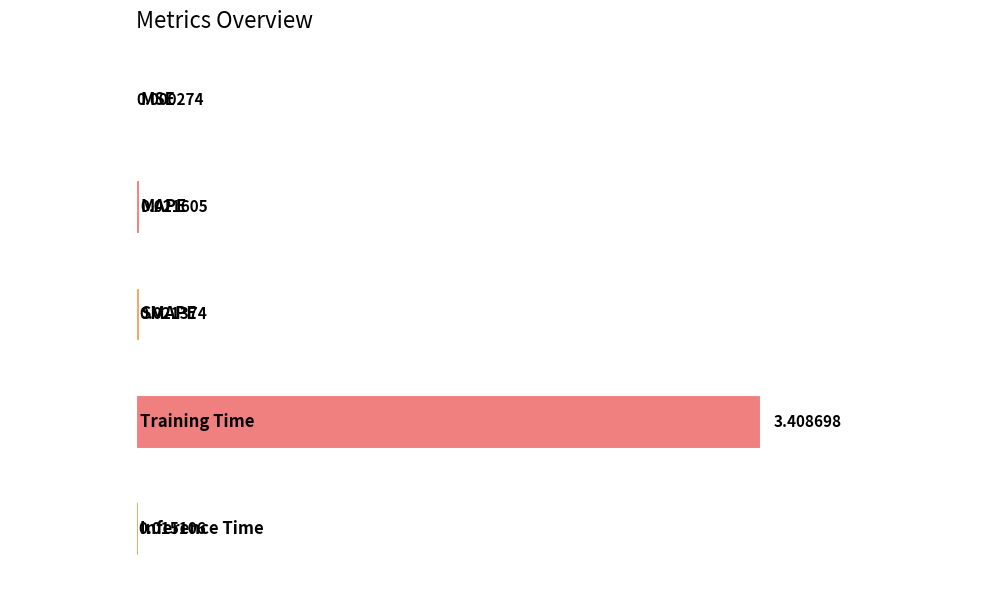

Where is the data nearest to the value 1?

MAPE